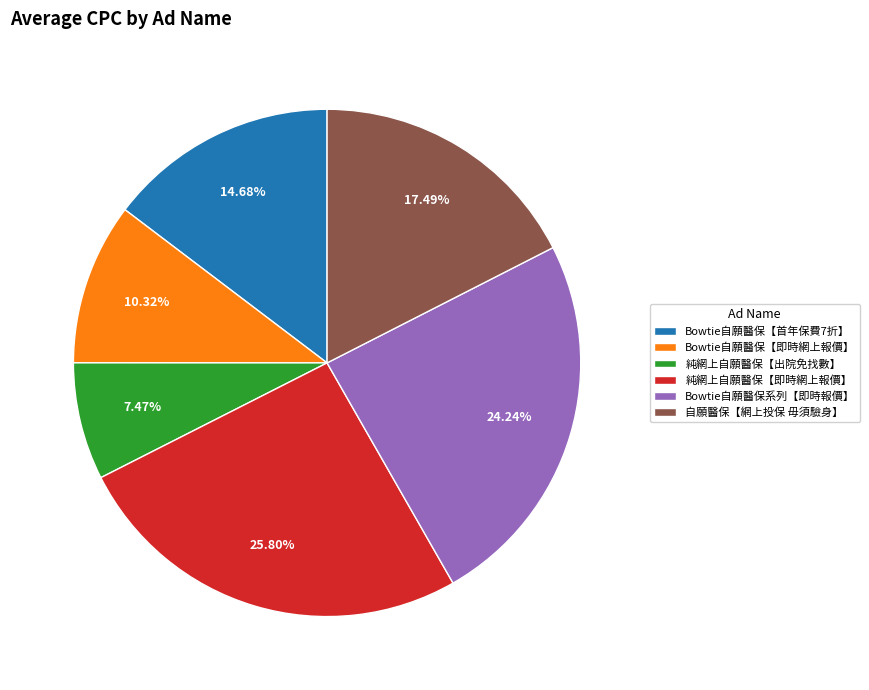

Is it true that Bowtie自願醫保【即時網上報價】 is 10% of the pie?

True